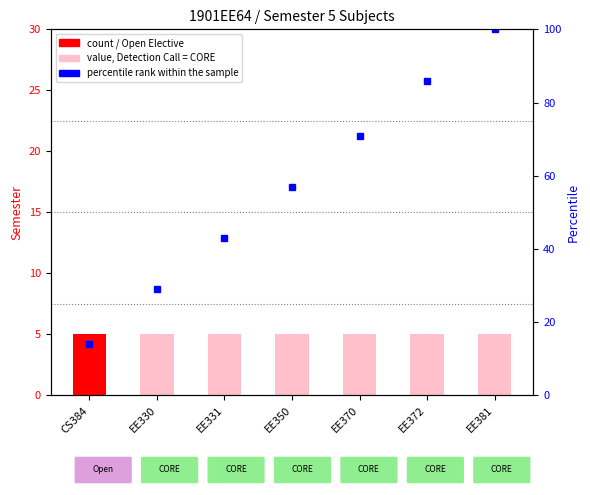

What is the ratio of the value at EE372 to the value at EE350?

1.5